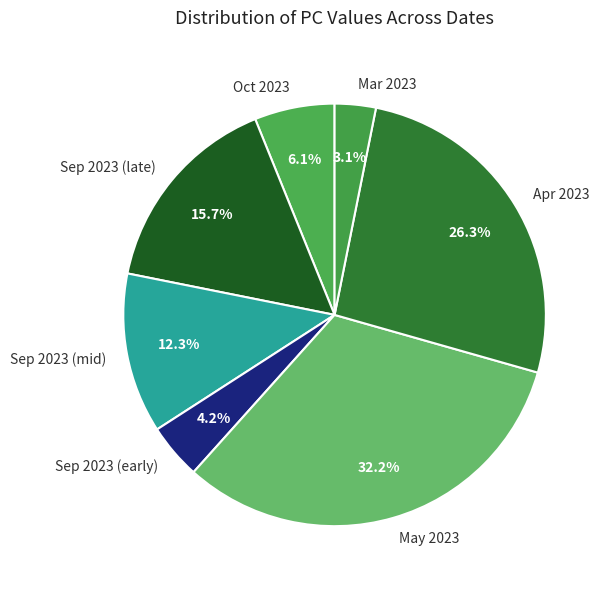

What is the largest slice in the pie chart?

May 2023